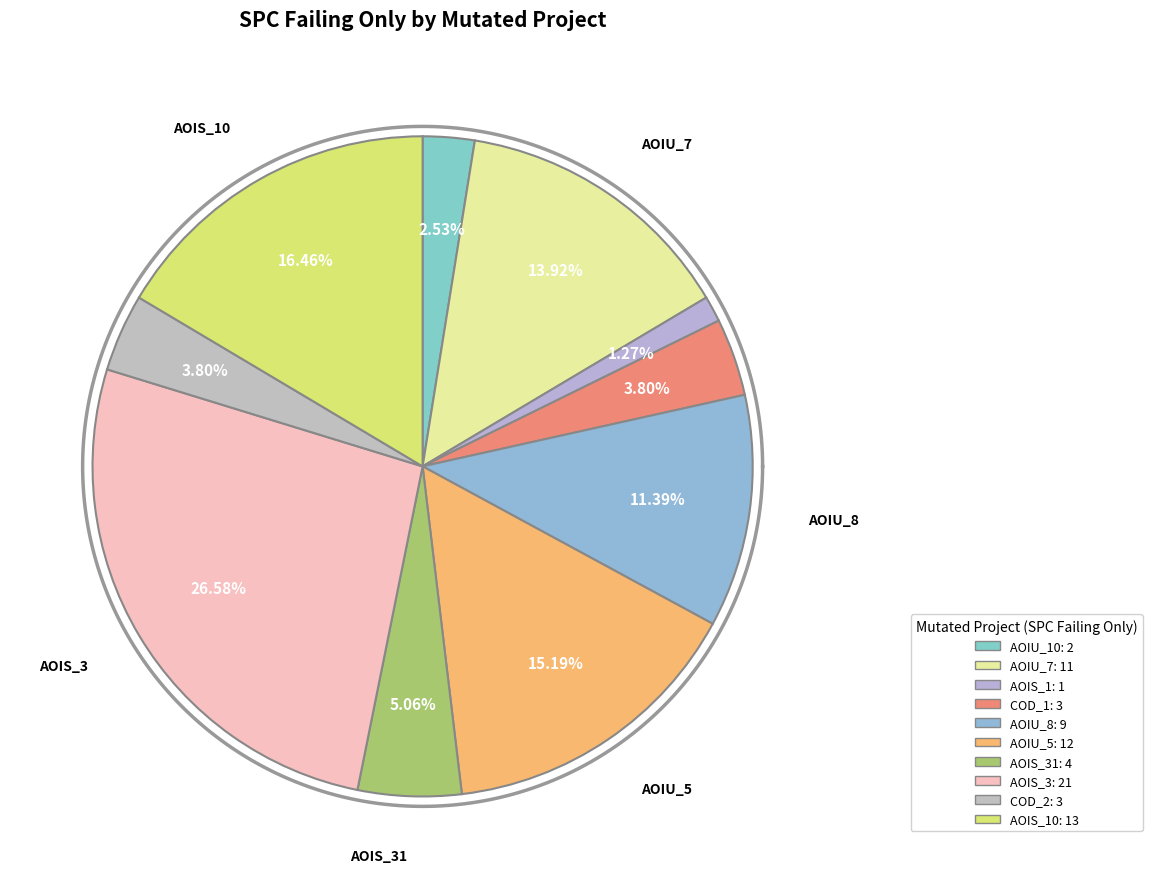

The DailyLimit.Account.AOIU_7 slice represents 1% of the pie. True or false?

False